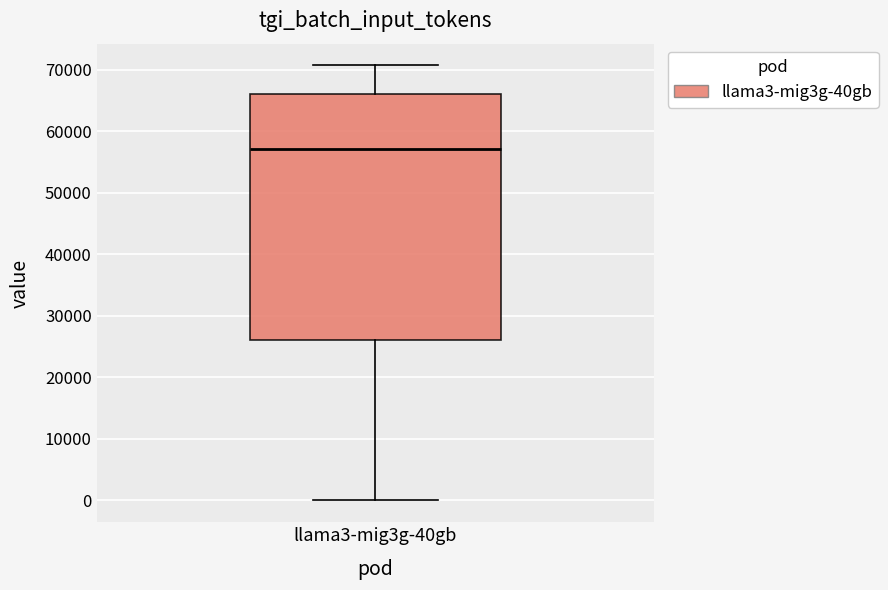

Transcribe this box plot: give where the median line is, the range the box spans, and where the two whiskers end, as read against the y-axis. The values are not printed on the chart, so give them approximately, as read against the axis.

median 57000, box 26000 to 66000, whiskers 0 to 71000